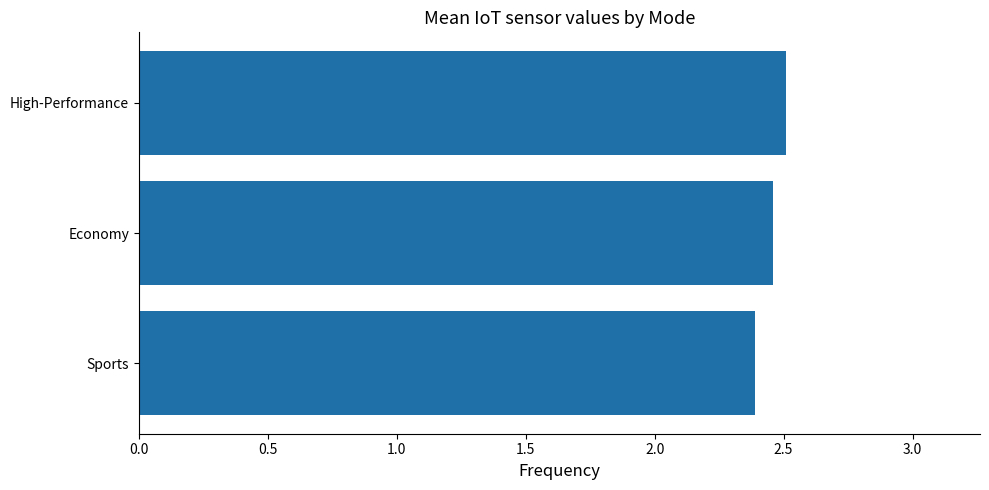

At which category does the chart reach its minimum across all series?

Sports